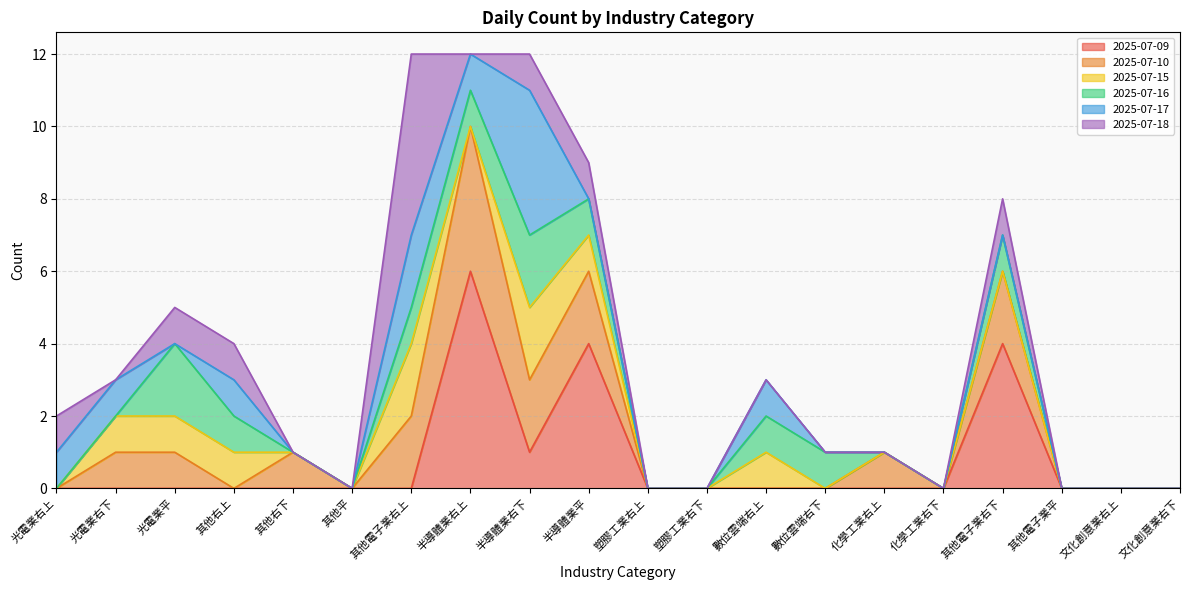

Which category has the lowest value across all series?

光電業右上